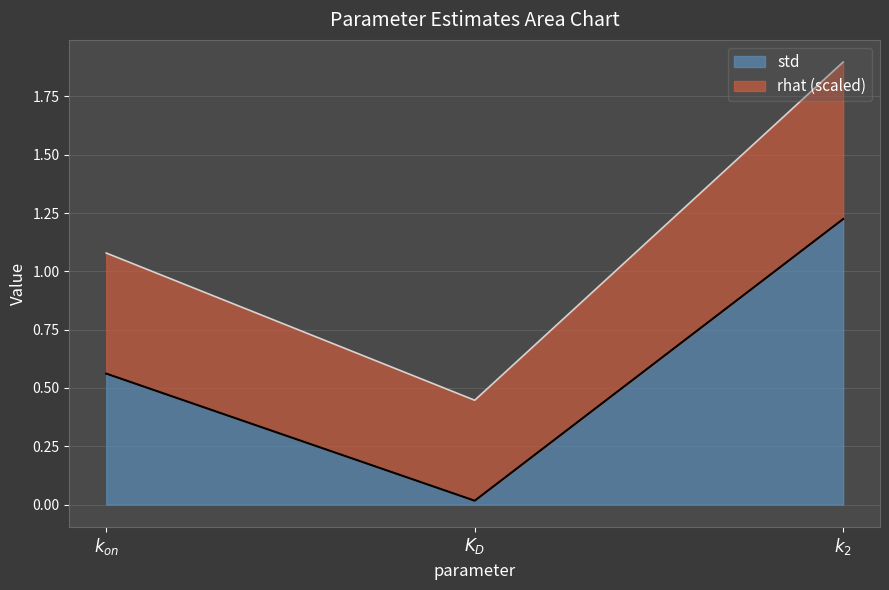

Read the std value at $k_{on}$.

0.6